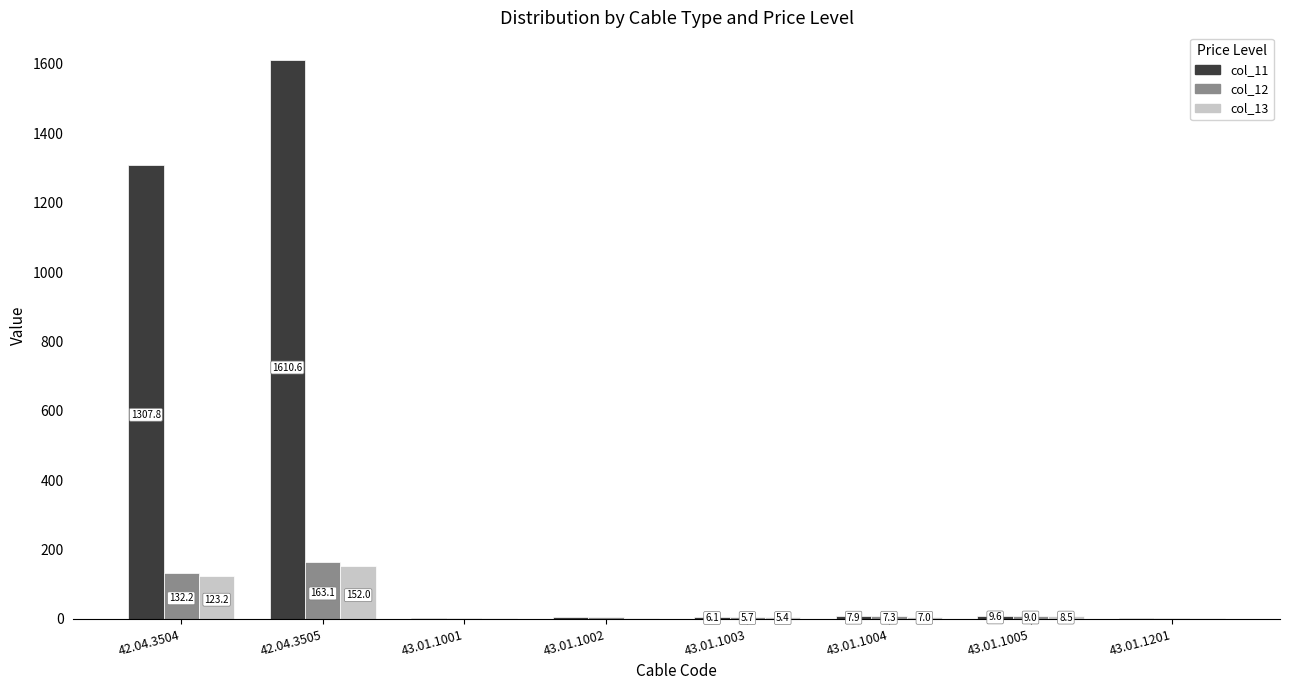

Which series changed the most between 43.01.1003 and 43.01.1004?

col_11